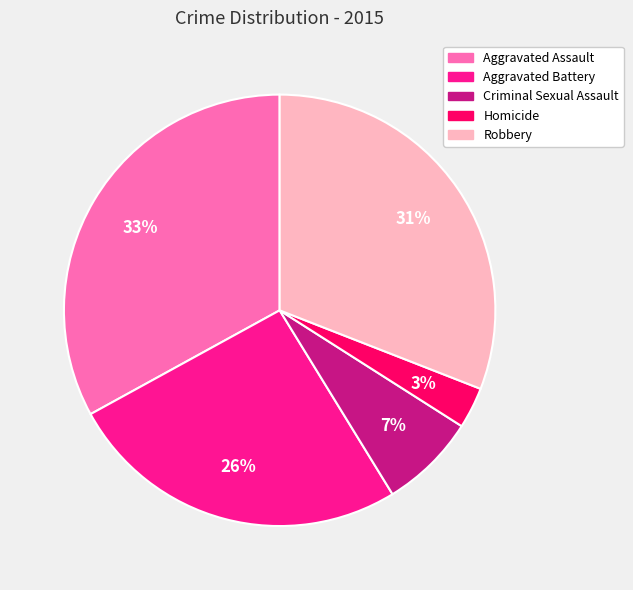

To the nearest percent, what percentage of the pie is Criminal Sexual Assault?

7%